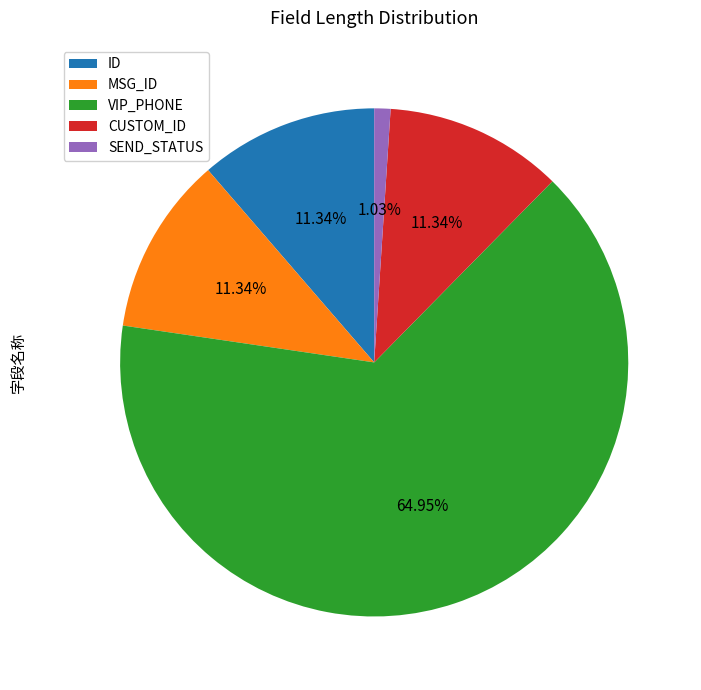

How many slices are in this pie chart?

5